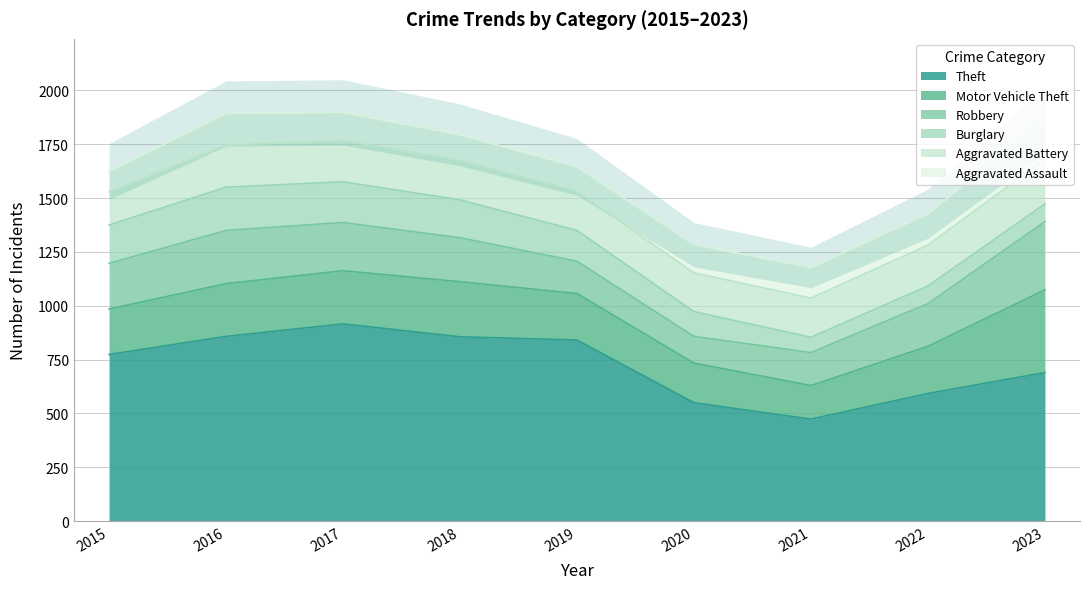

What is the highest value of the Motor Vehicle Theft series?

384